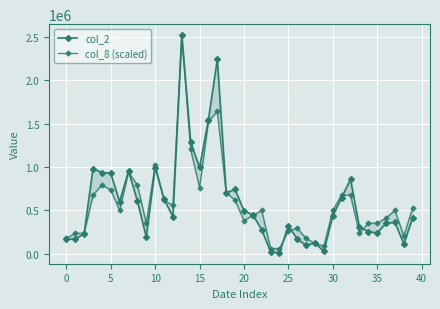

What is the total value across all series at 32?

1534183.7